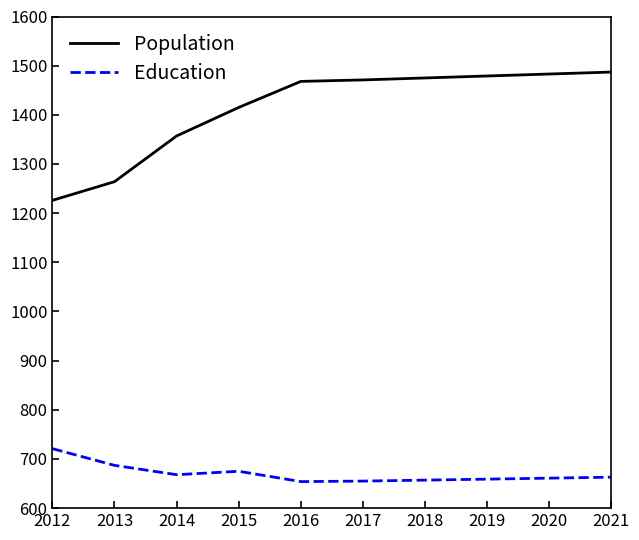

True or false: Population and Education intersect in this chart.

False